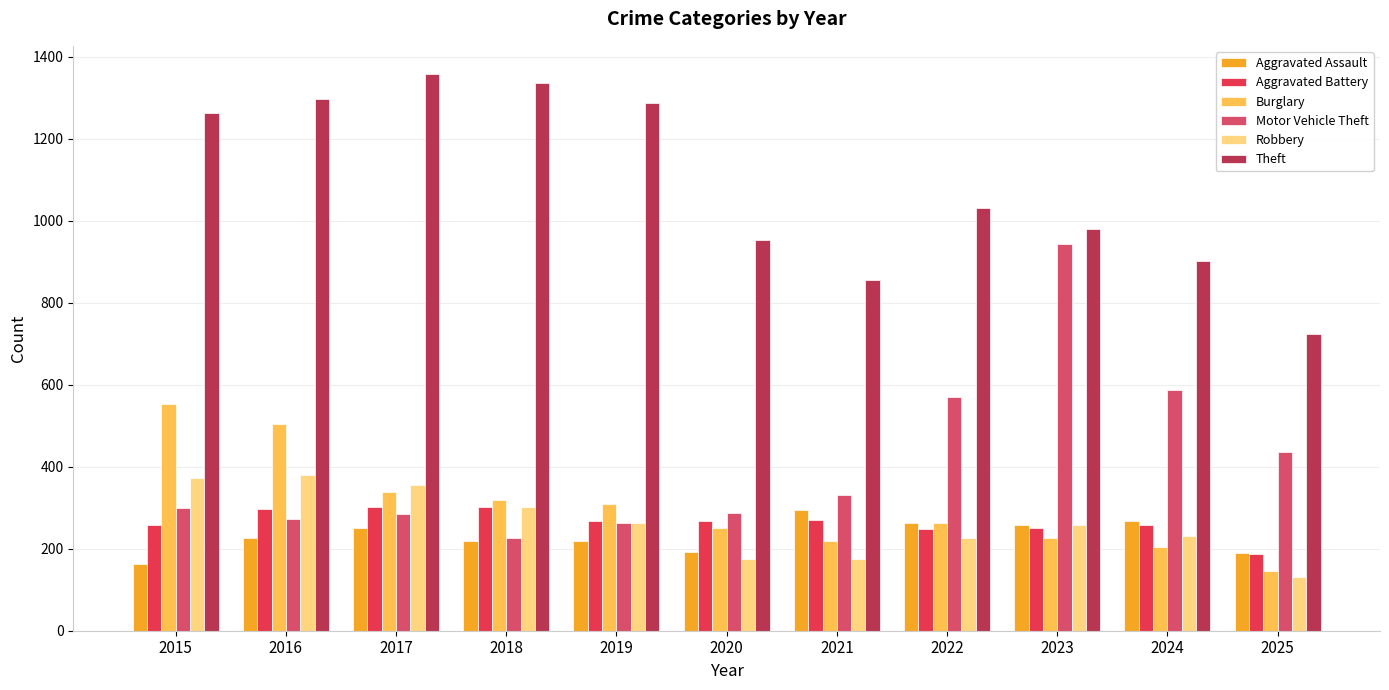

How many values in the Aggravated Battery series are below 267?

5